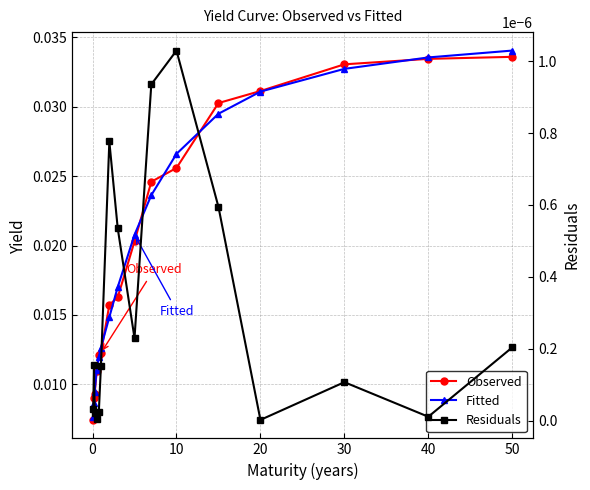

Which series has the largest total across all categories?

Fitted